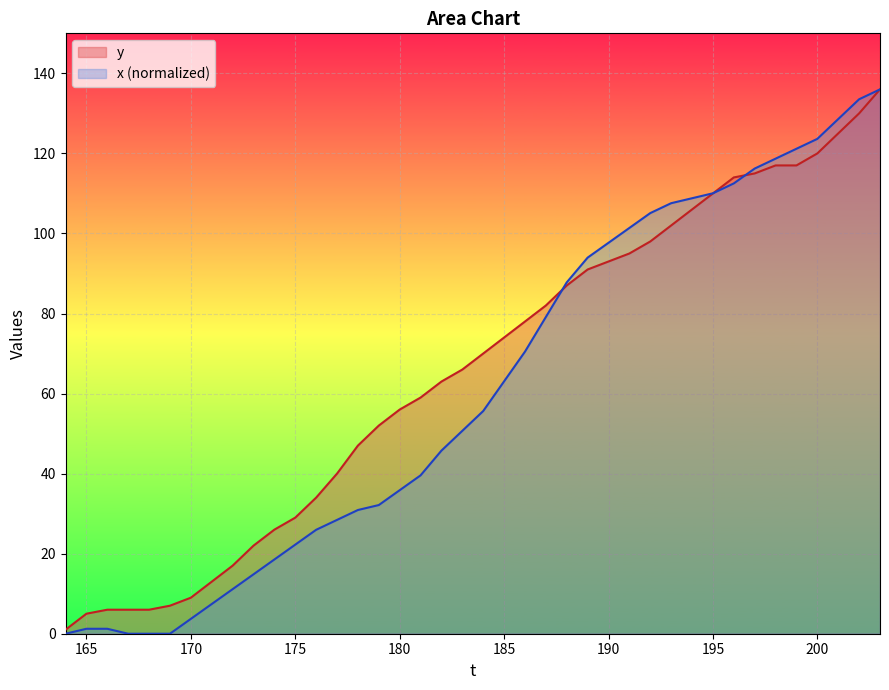

True or false: y has more than 1 interior local peaks.

False